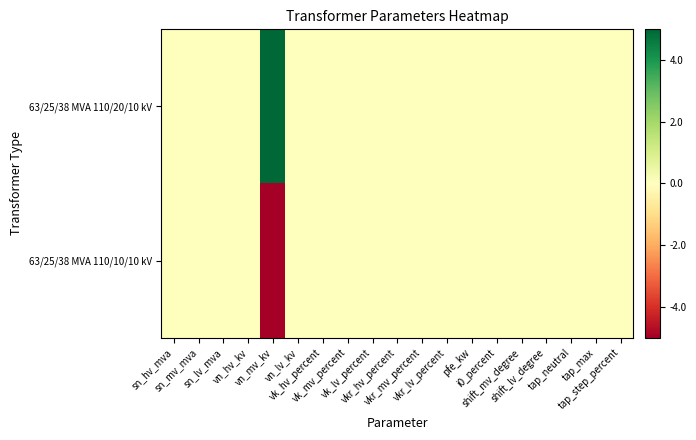

Which has a higher value, vkr_mv_percent or vkr_lv_percent?

vkr_mv_percent